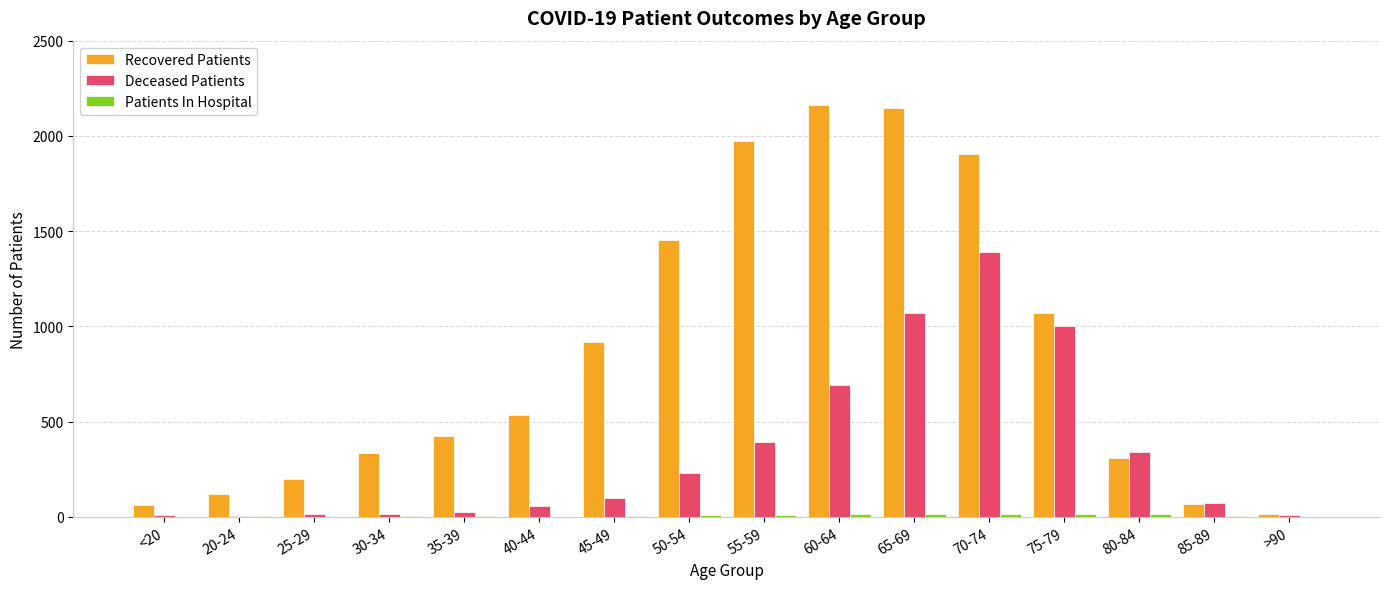

How many categories are shown in the chart?

16